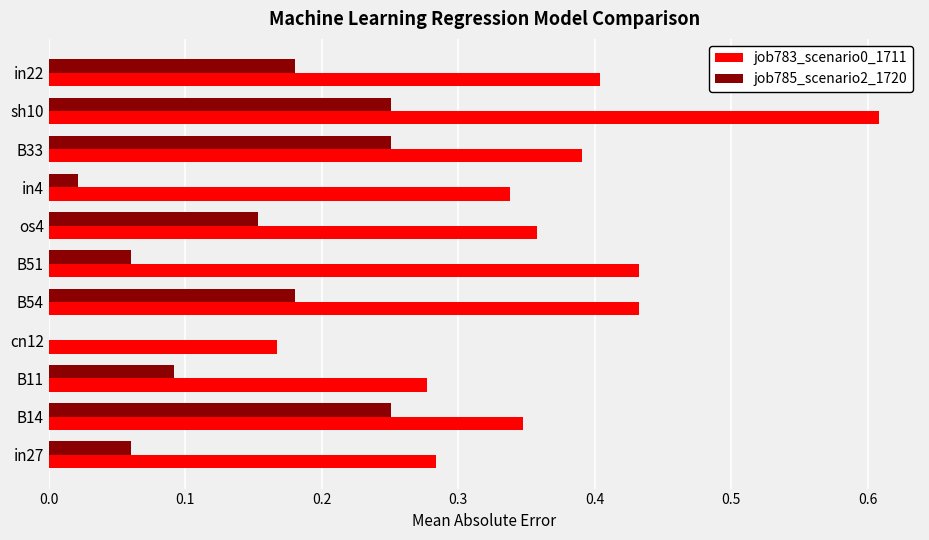

Which category has the highest value across all series?

sh10